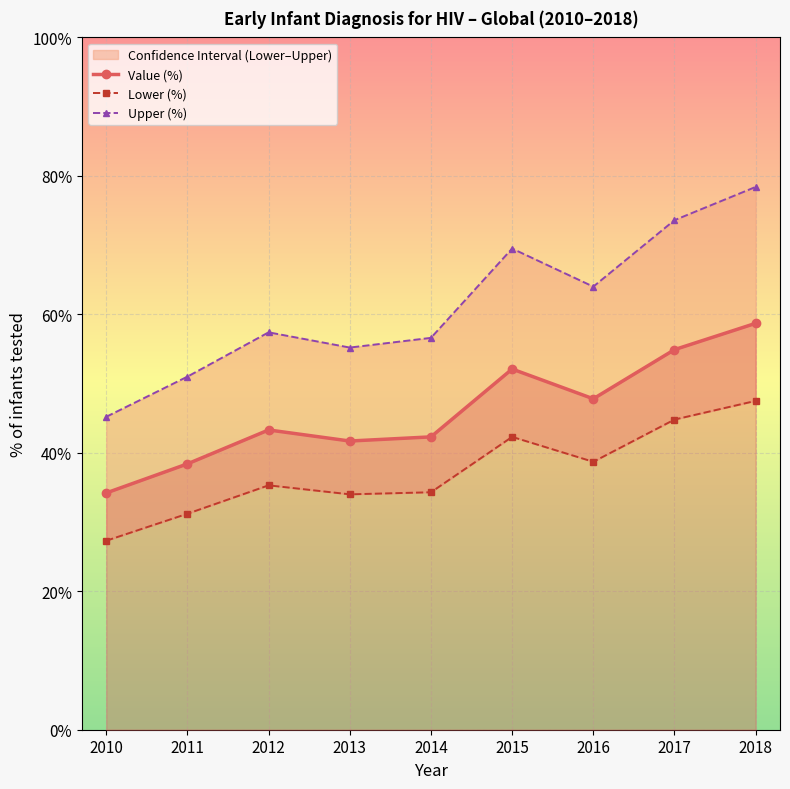

What is the value of the Upper (%) point at the 6th from the left?

69.5